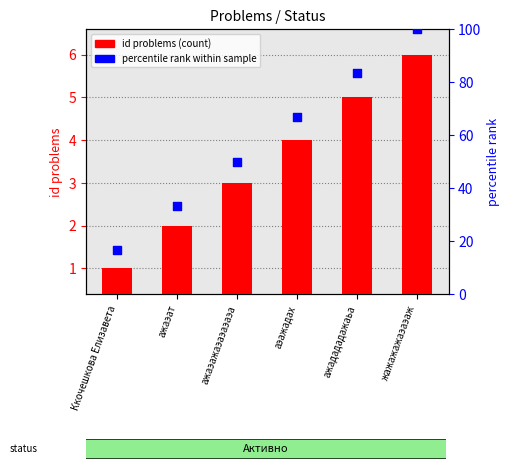

Is the value of id problems (count) at ажадададажаьа greater than the value of percentile rank within sample at ажаэат?

No